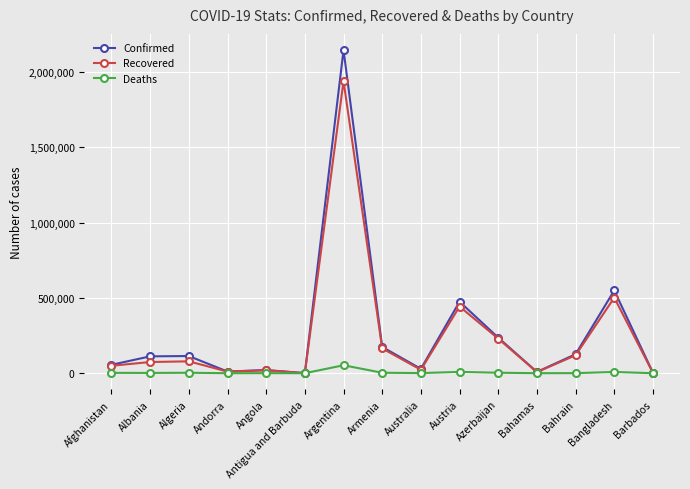

Rank the series at Albania from highest to lowest value.

Confirmed, Recovered, Deaths